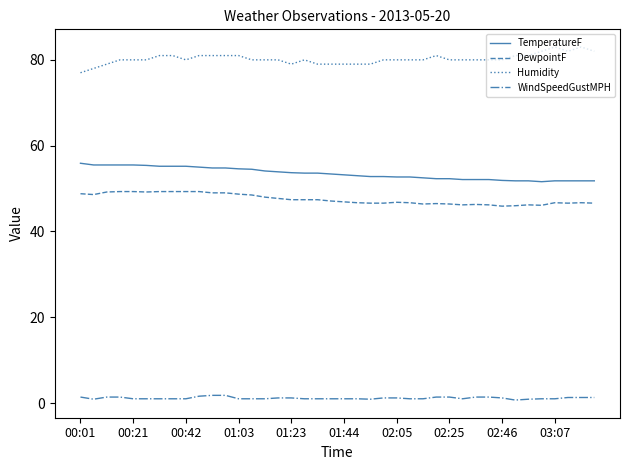

What is the highest value of the TemperatureF series?

55.9